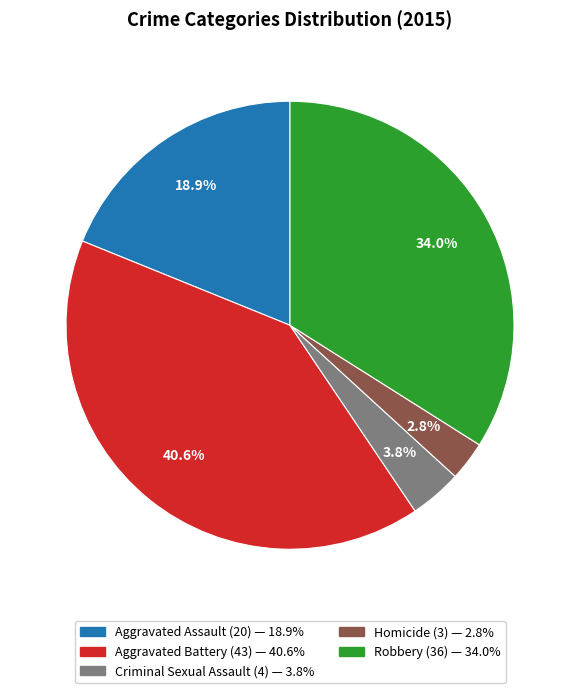

To the nearest percent, what portion does Homicide represent?

3%